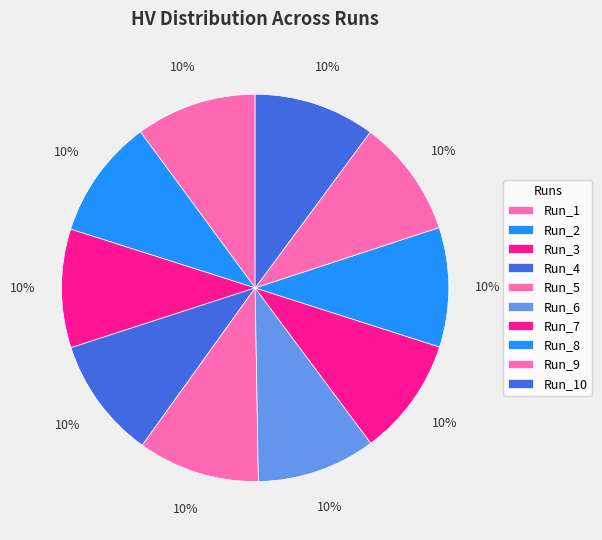

To the nearest percent, what is the combined percentage of Run_10 and Run_9?

20%